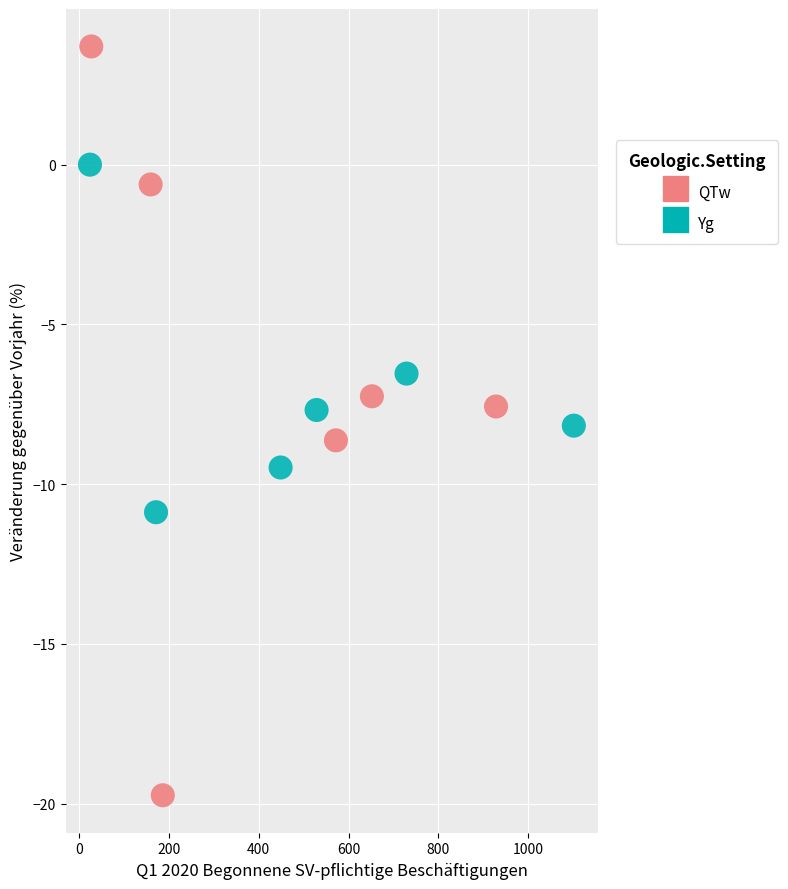

Which series contains the lowest Y value?

QTw